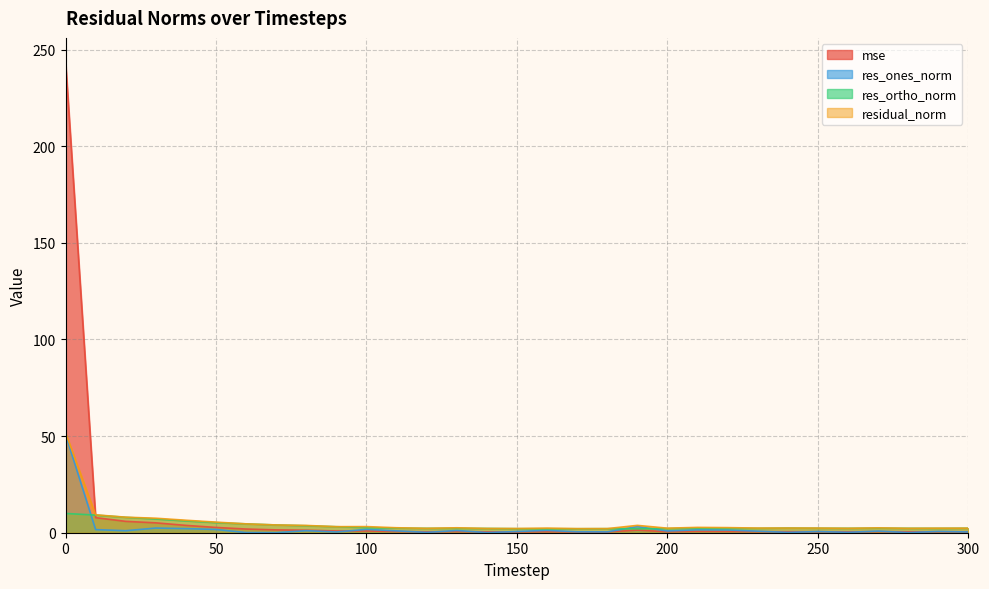

Between 30 and 210, which is larger?

30